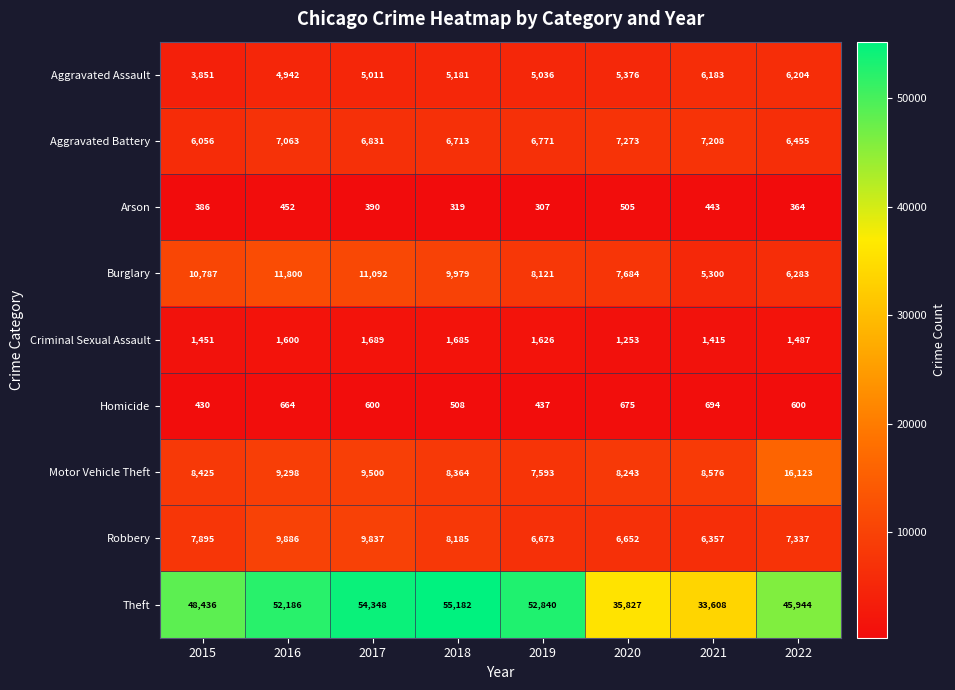

True or false: Burglary has a value of 10787 at 2015.

True